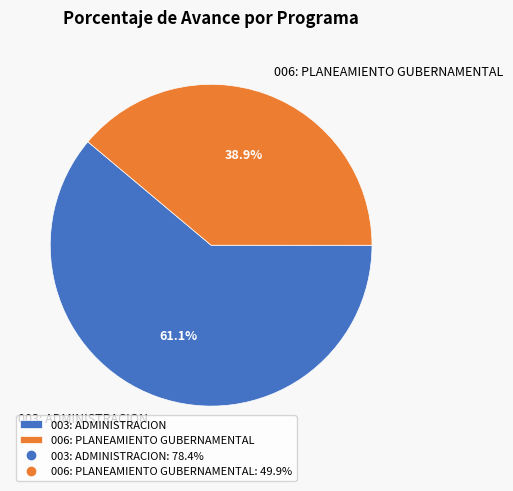

The 003: ADMINISTRACION slice represents 75% of the pie. True or false?

False